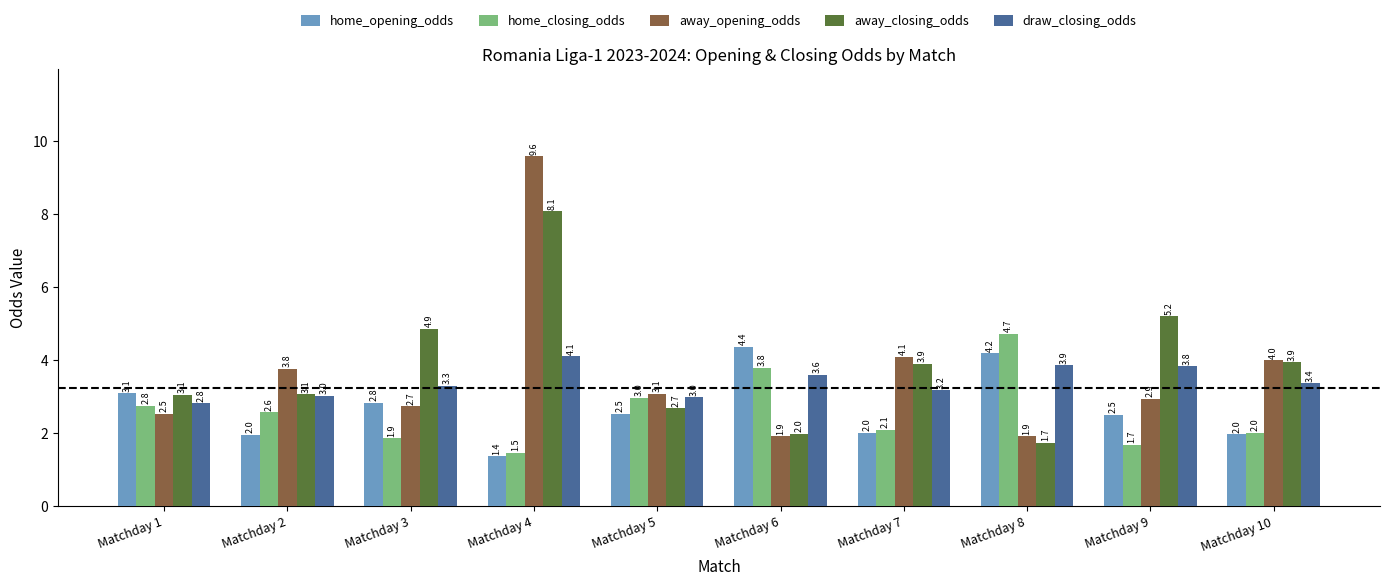

At which label does home_closing_odds reach its minimum?

Matchday 4